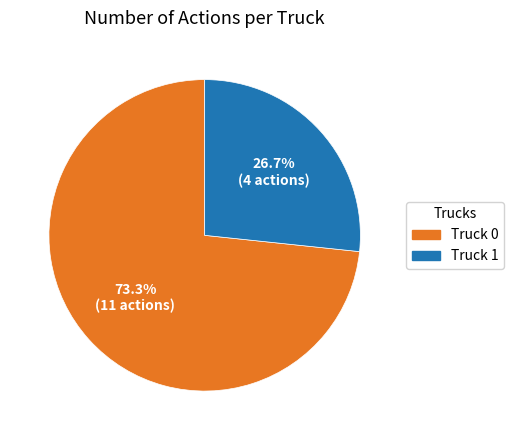

Does Truck 0 represent more than half of the total?

Yes